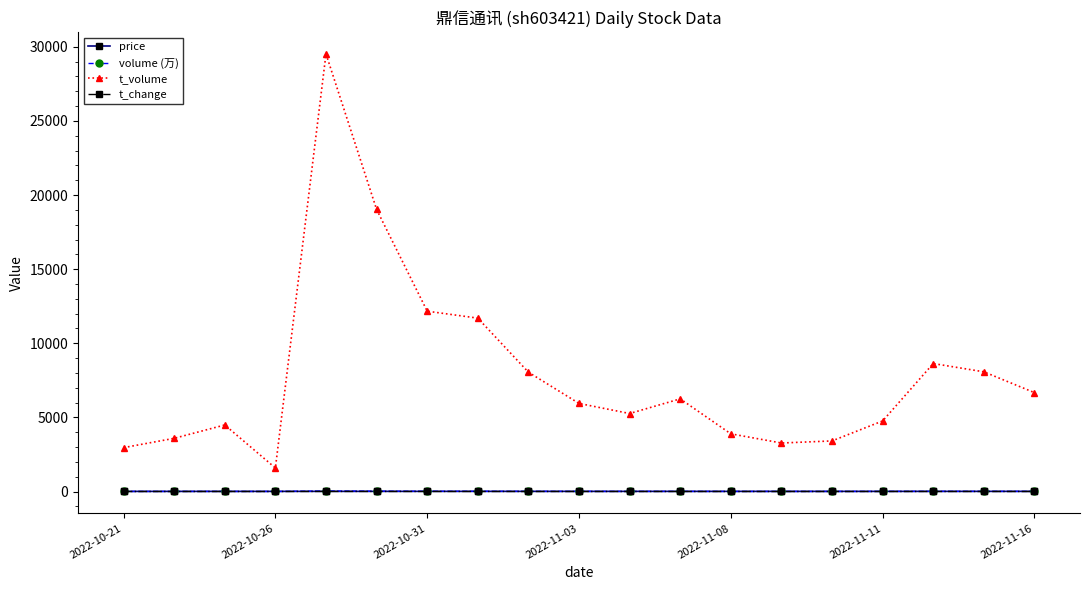

Which series has the largest total across all categories?

t_volume